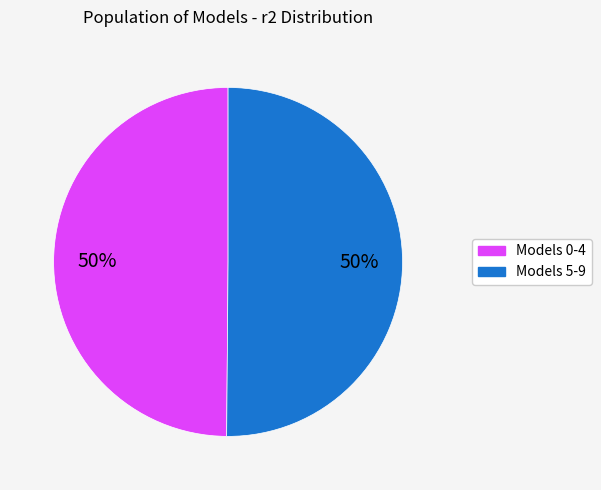

How many segments does this pie chart have?

2